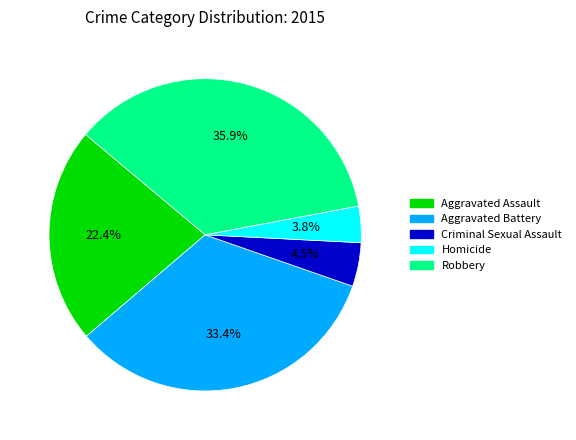

Combined, what portion of the pie is Homicide and Criminal Sexual Assault?

8.3%